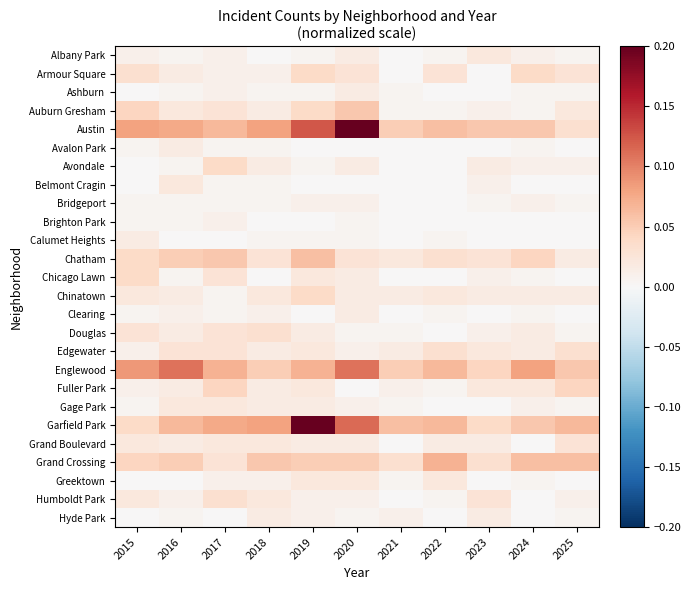

At how many categories does at least one series exceed 0?

11